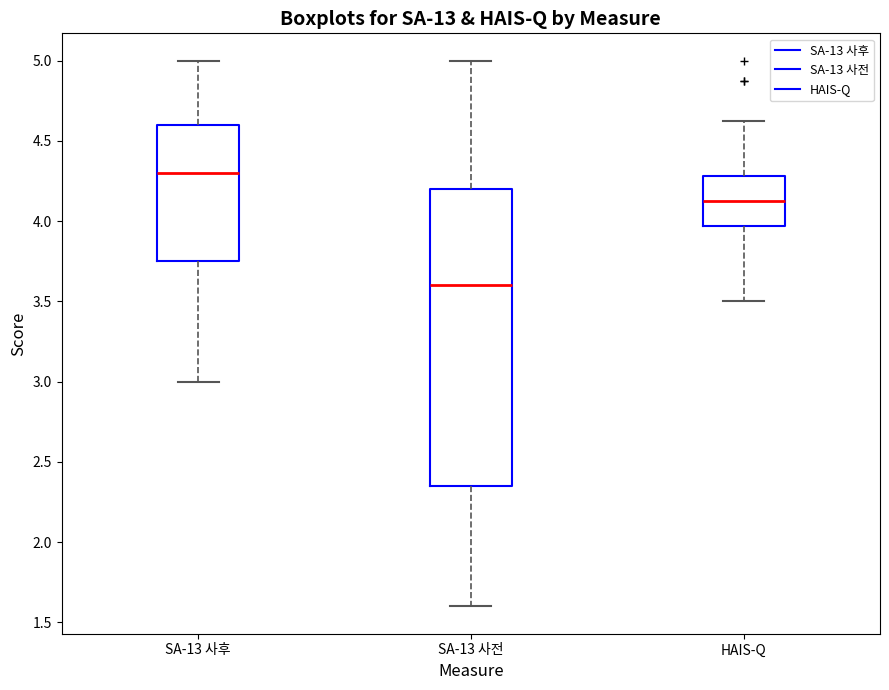

Reading left to right, read every box against the y-axis: the position of its median line, the range the box covers, and the ends of its whiskers. The values are not printed on the chart, so give them approximately, as read against the axis.

SA-13 사후: median 4.30, box 3.75 to 4.60, whiskers 3.00 to 5.00
SA-13 사전: median 3.60, box 2.35 to 4.20, whiskers 1.60 to 5.00
HAIS-Q: median 4.15, box 3.95 to 4.30, whiskers 3.50 to 4.65